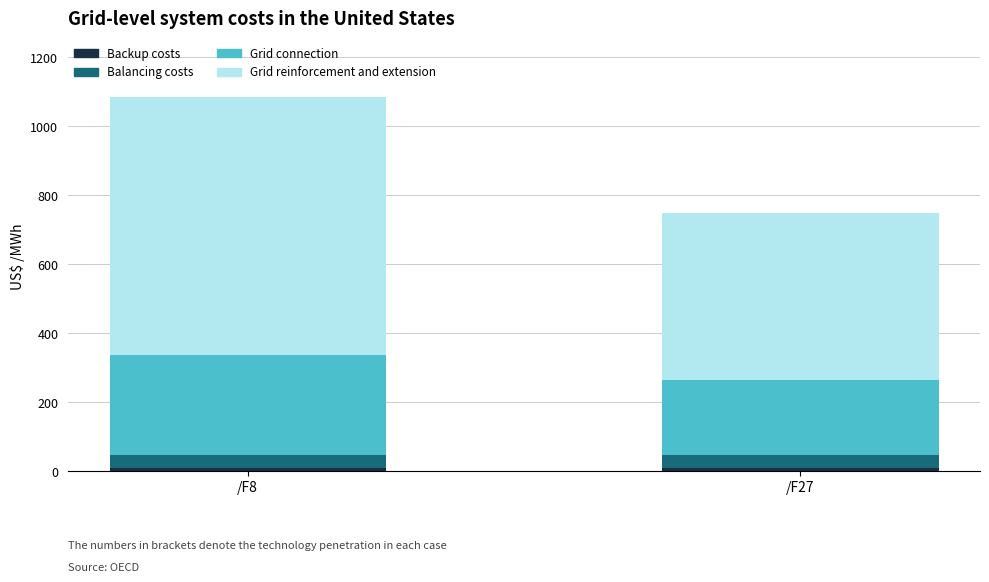

At which category is the sum across all series the highest?

/F8